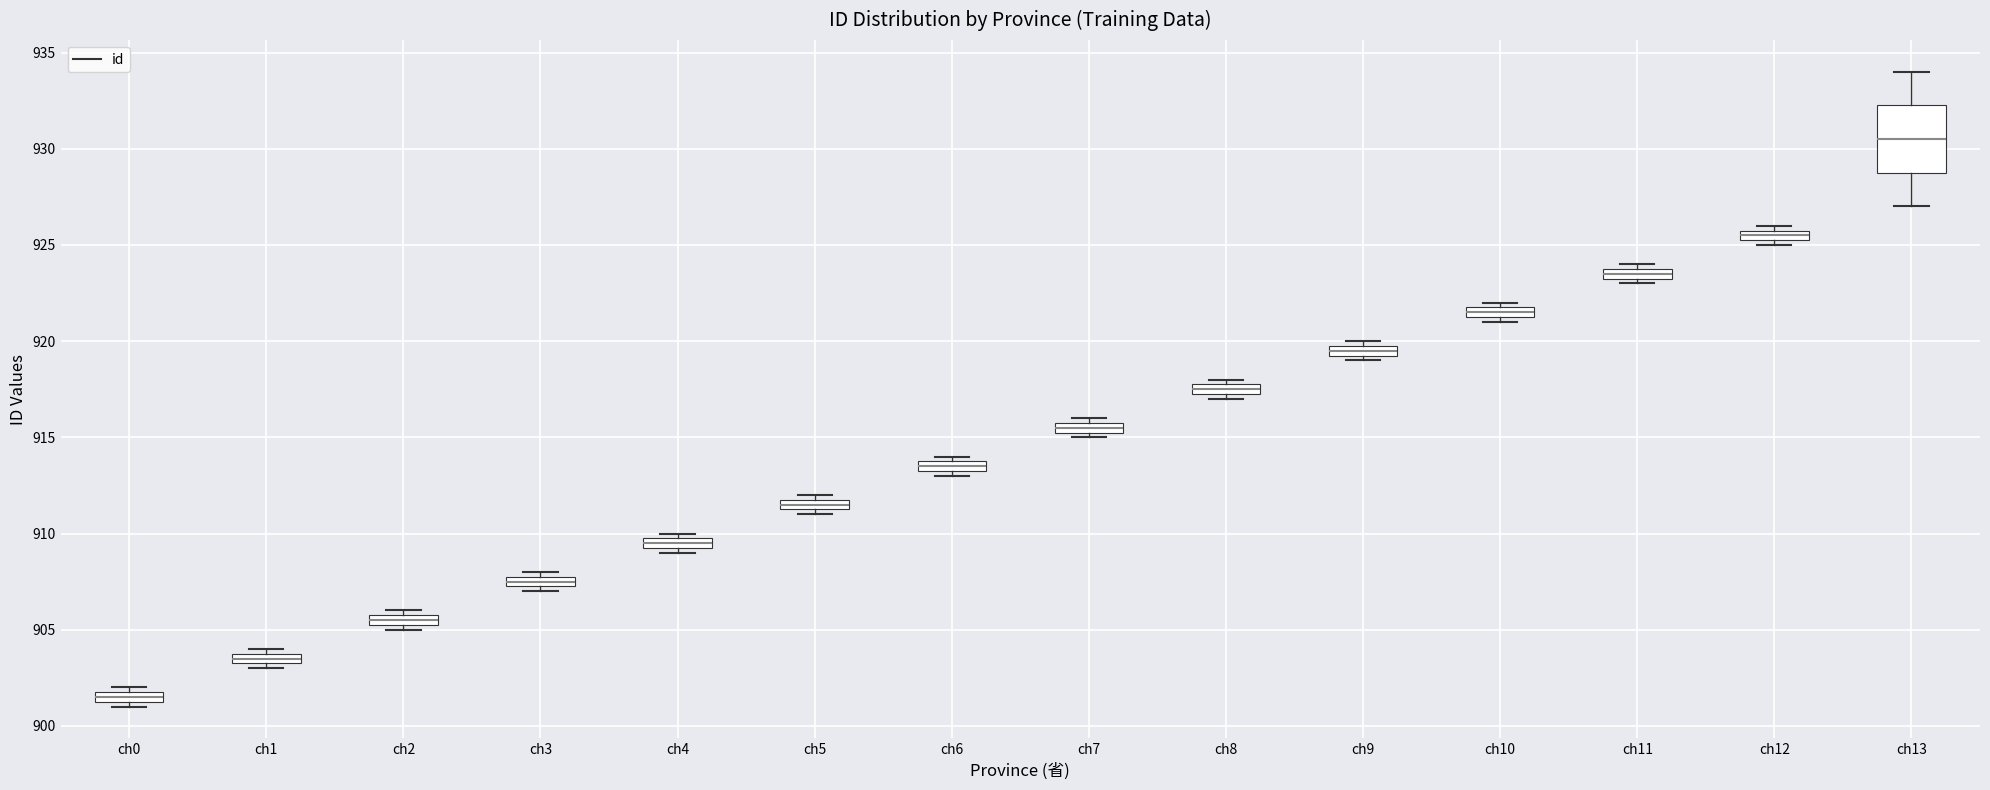

Where is the upper edge of the box for ch6 on the y-axis? The values are not printed on the chart, so give them approximately, as read against the axis.

914.0